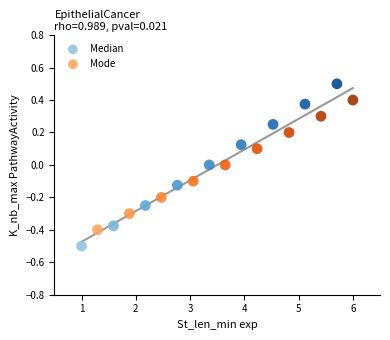

Which series has the largest Y range (max minus min)?

Median